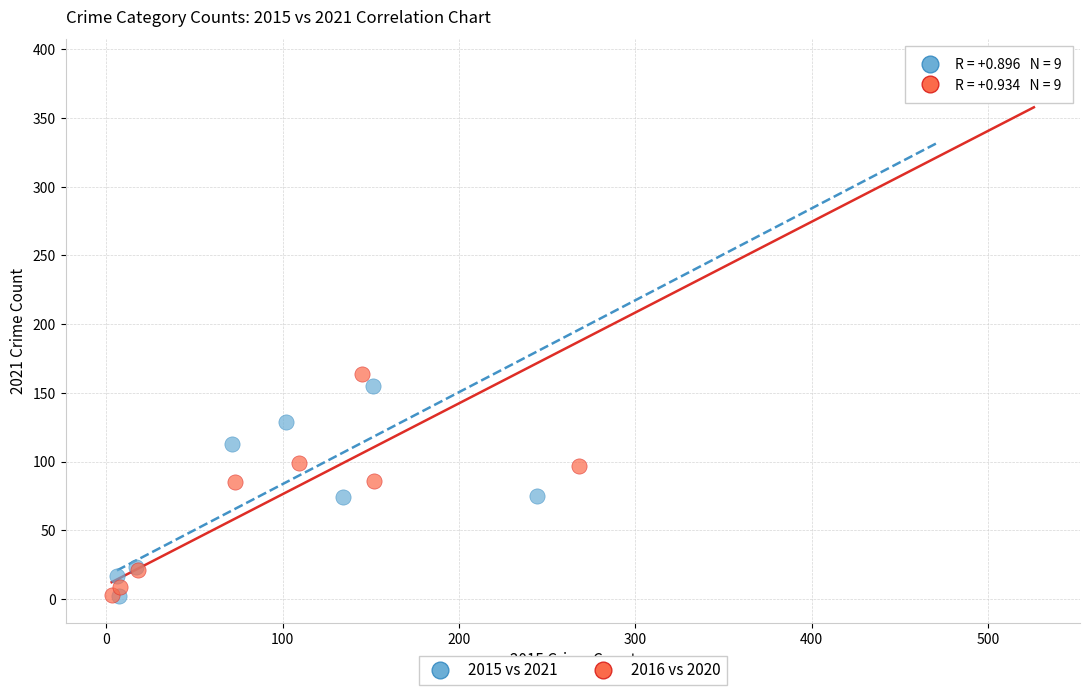

Which series reaches the maximum Y coordinate?

2016 vs 2020